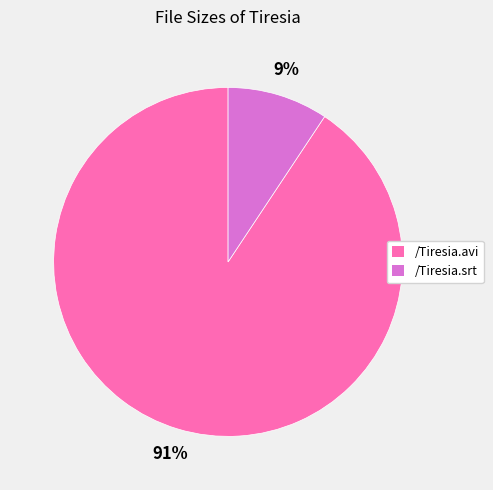

Between /Tiresia.avi and /Tiresia.srt, which is larger?

/Tiresia.avi